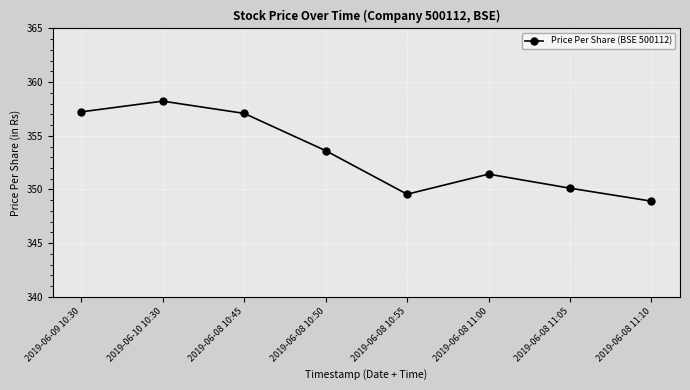

The value at 2019-06-08 10:45 is 357.1. True or false?

True